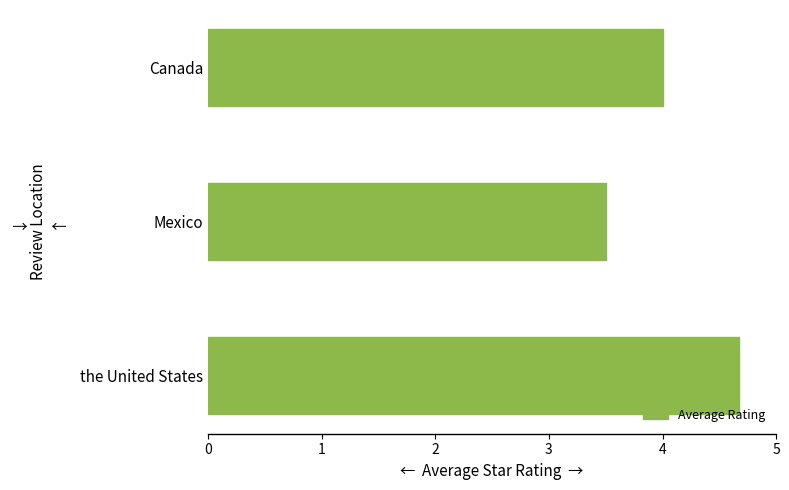

How many values are below 4?

1